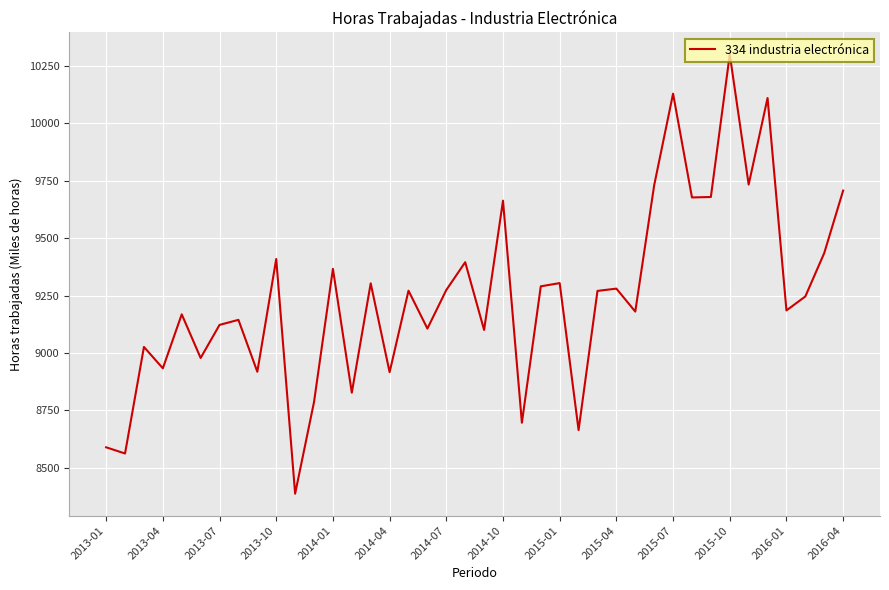

What is the minimum value shown in the chart?

8387